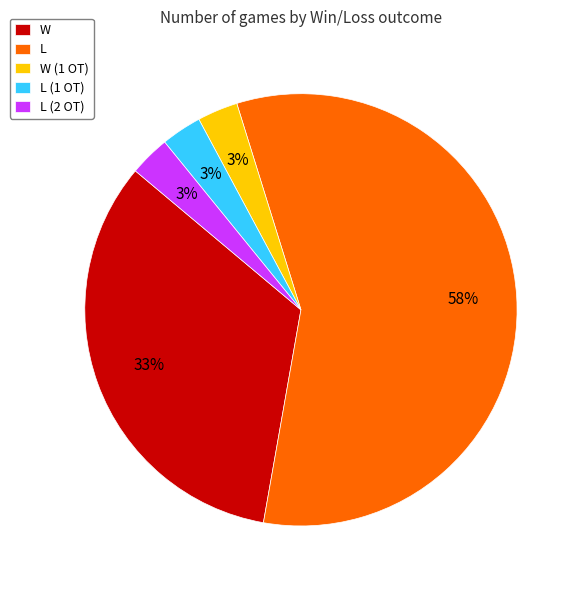

The W (1 OT) slice represents 10% of the pie. True or false?

False